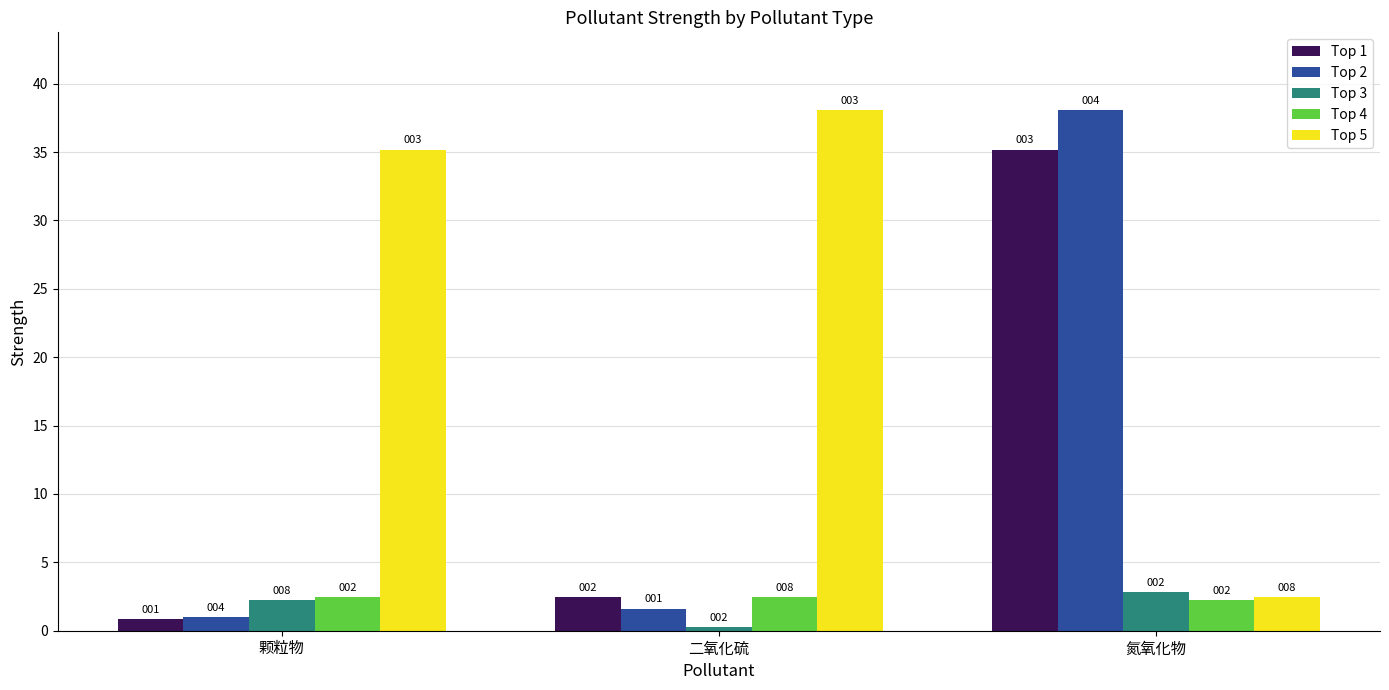

What are all the series names shown in the legend?

Top 1, Top 2, Top 3, Top 4, Top 5